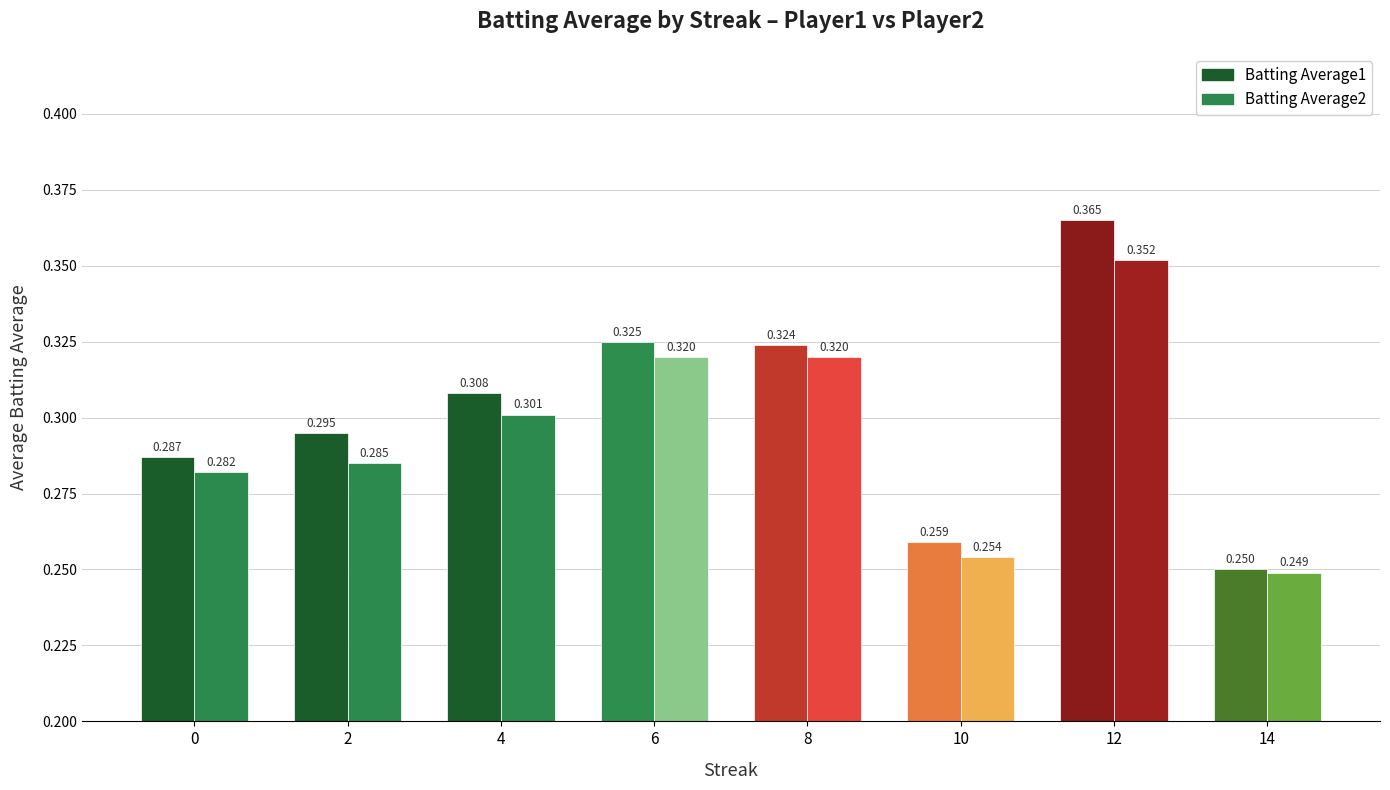

Is the value of Batting Average1 at 0 greater than the value of Batting Average2 at 12?

No